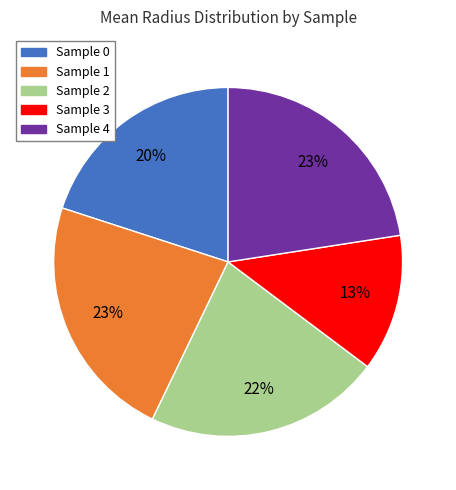

Do Sample 4 and Sample 1 together represent more than half of the pie?

No